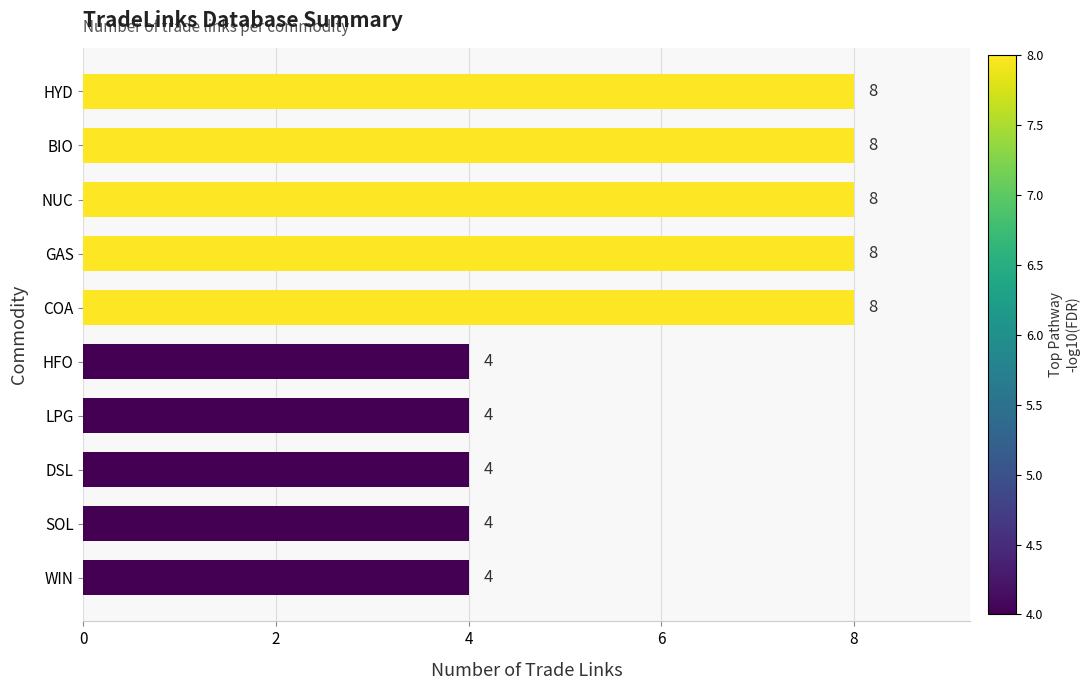

Reading top to bottom, what are all the values shown in this chart?

HYD=8	BIO=8	NUC=8	GAS=8	COA=8	HFO=4	LPG=4	DSL=4	SOL=4	WIN=4